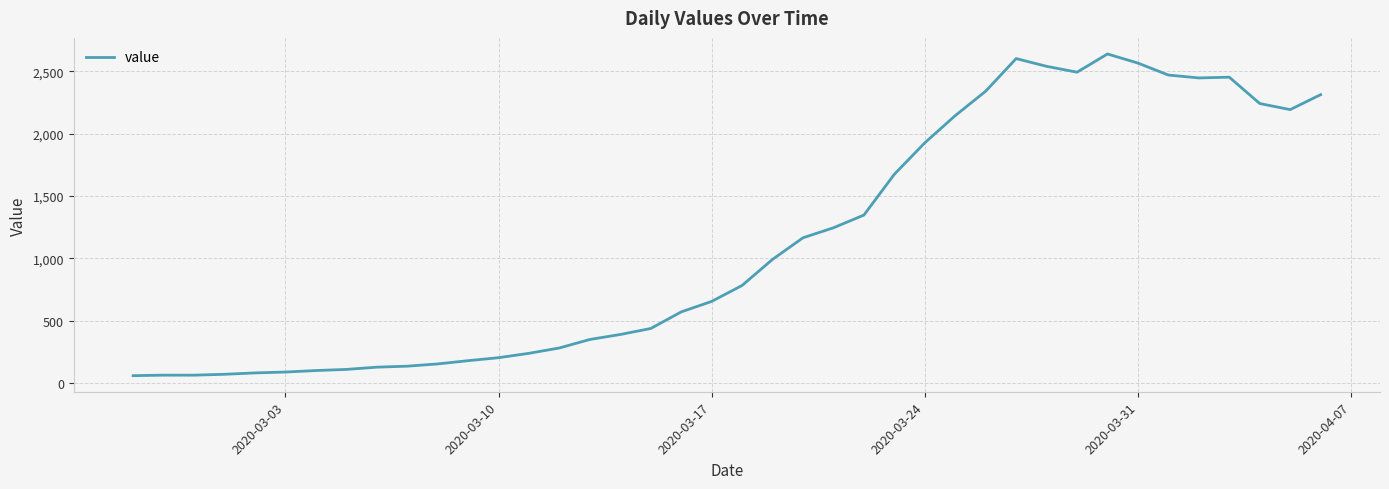

What is the difference between the maximum and minimum values?

2578